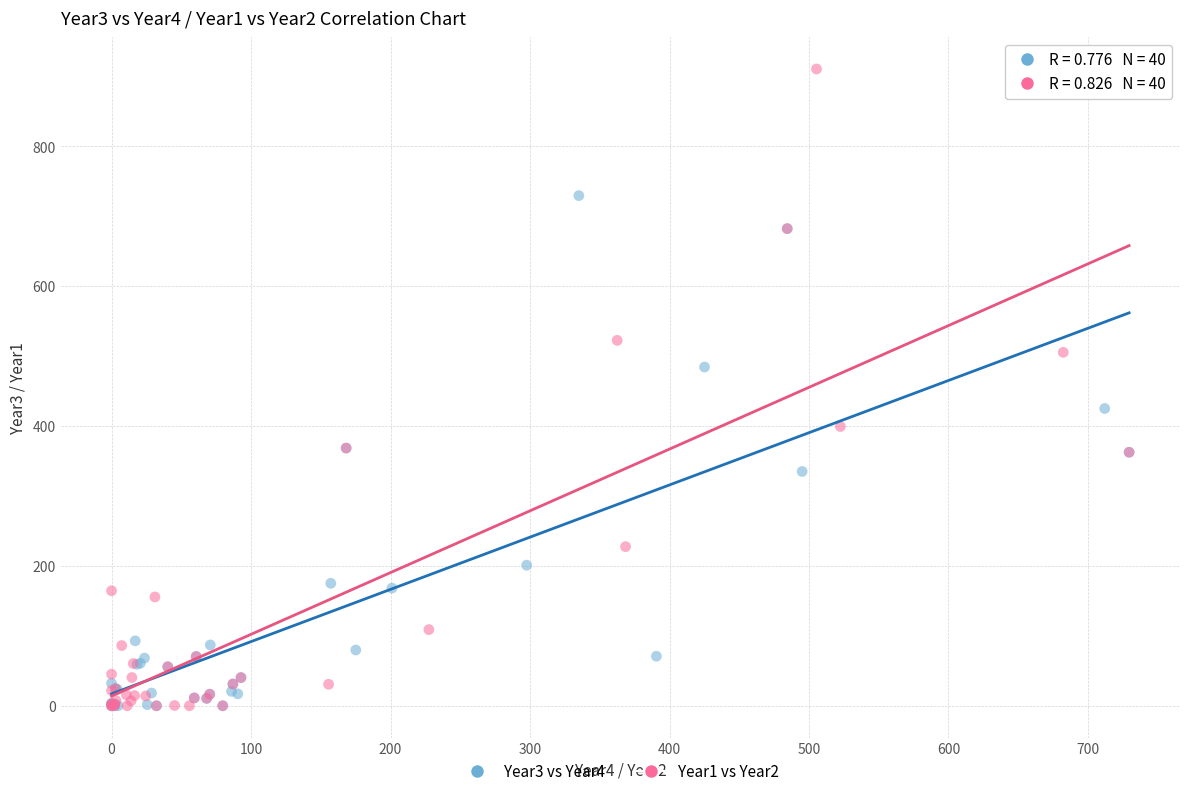

Which series has the largest Y range (max minus min)?

Year1 vs Year2